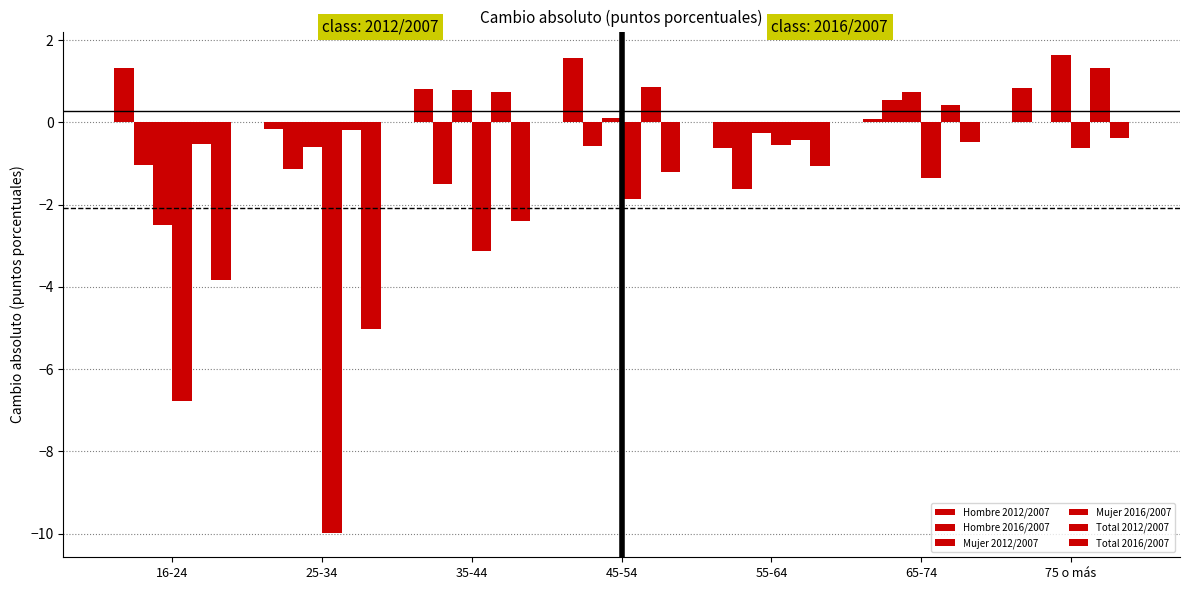

How many data points in Total 2012/2007 are above 0?

4